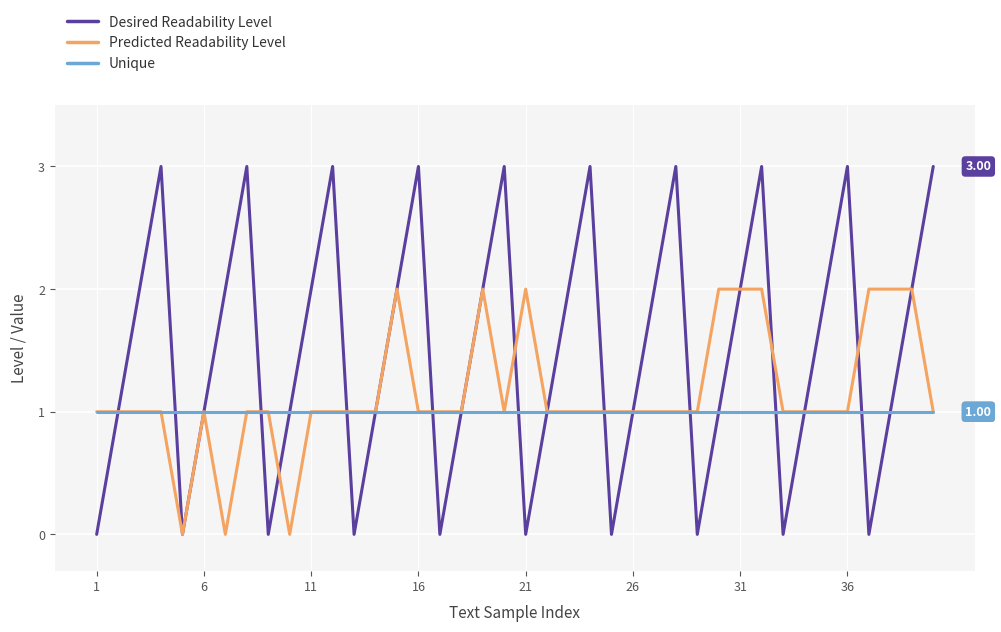

How many lines are shown in the chart?

3